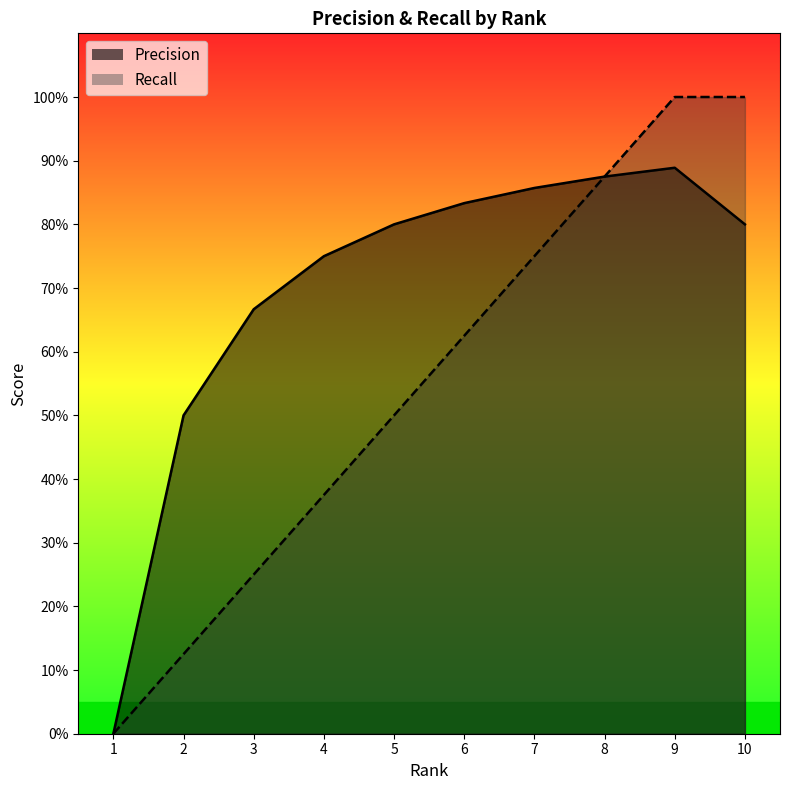

What is the difference between the second highest and minimum values in the Precision series?

0.9